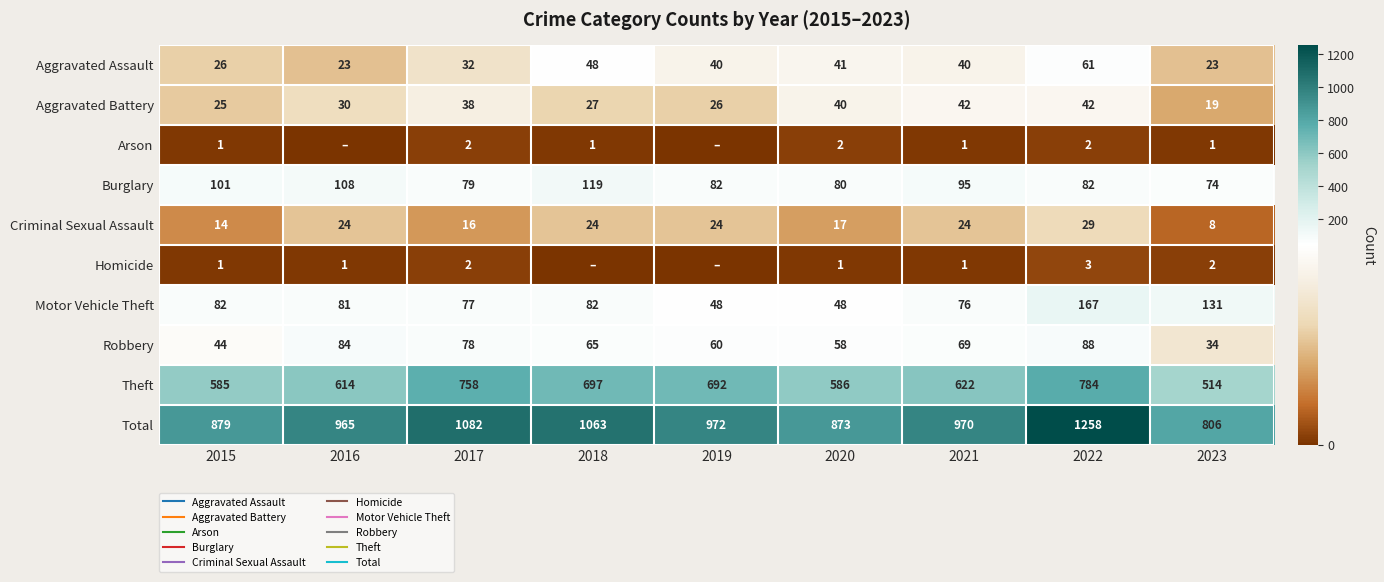

How many values in the Theft series are below 622?

4